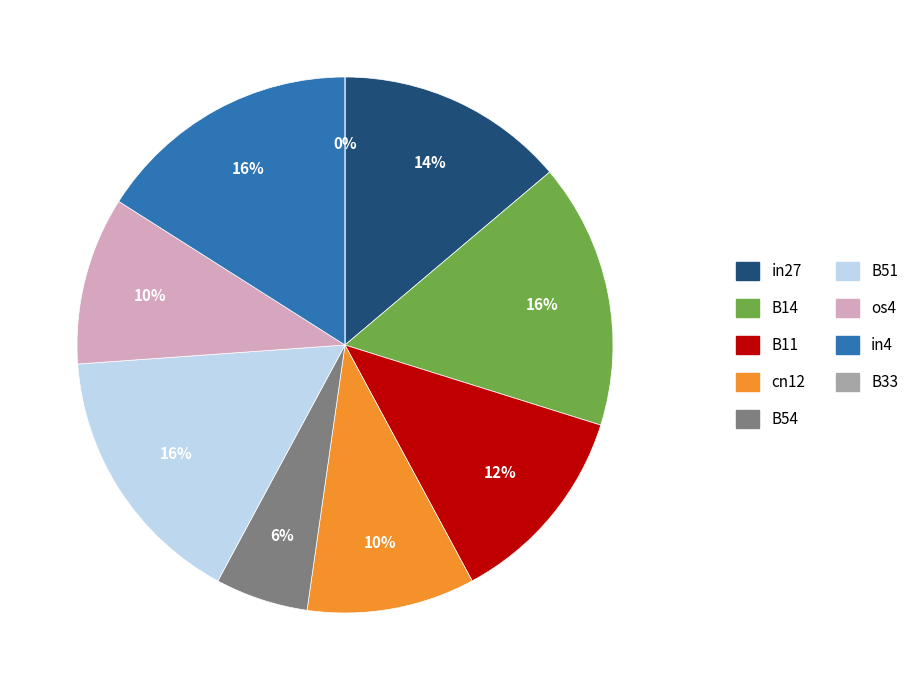

Does B54 account for over 50% of the chart?

No